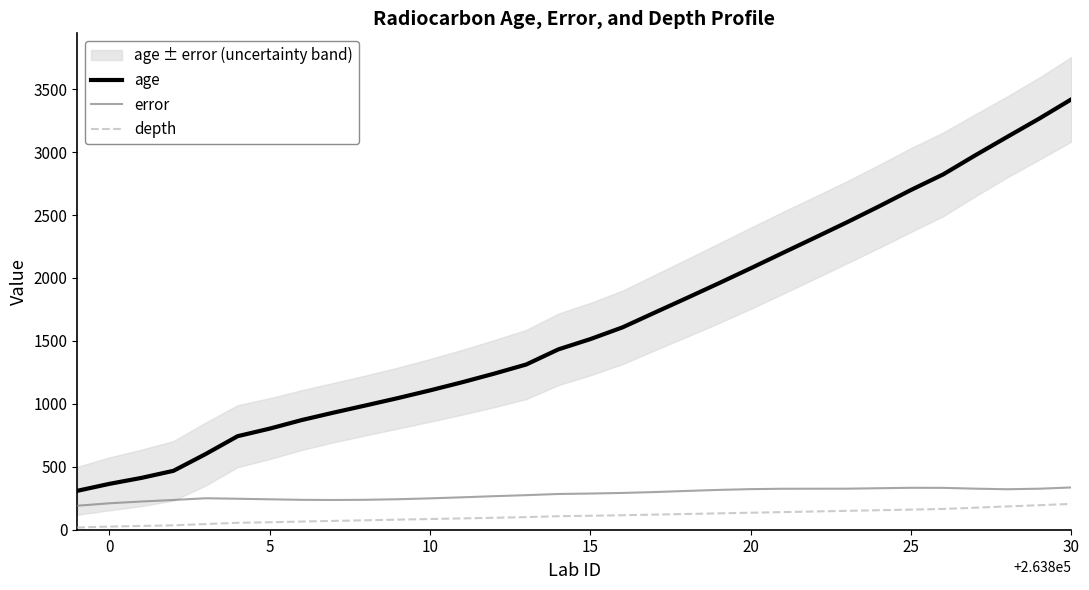

True or false: error and depth intersect in this chart.

False